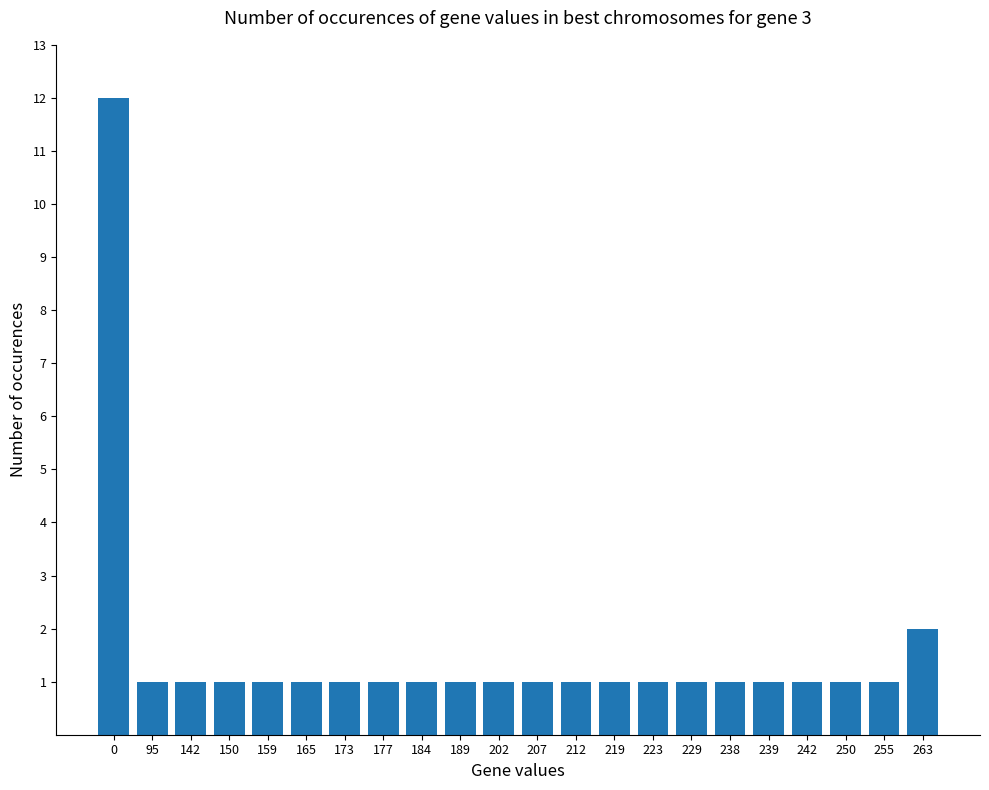

What is the difference between the maximum and second lowest values?

11